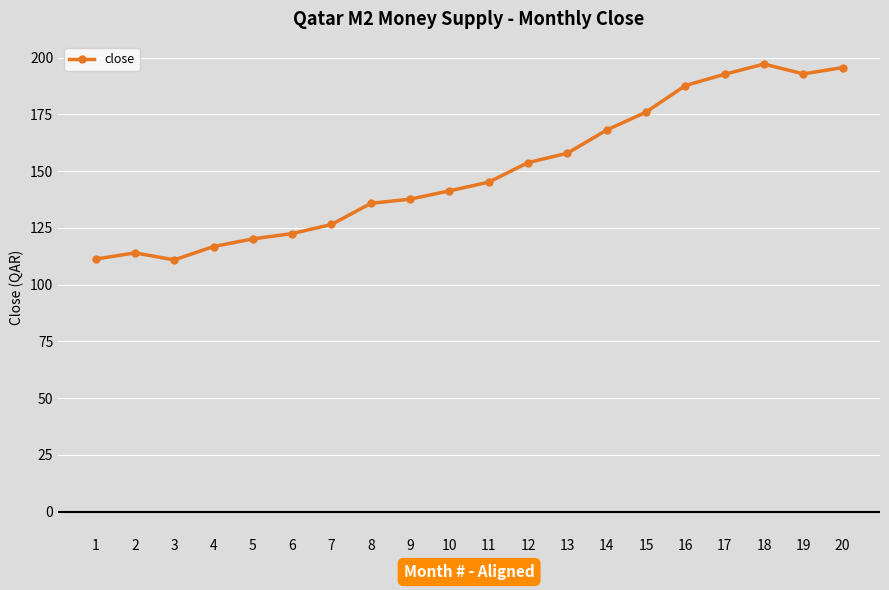

What is the approximate value at 20?

195.6